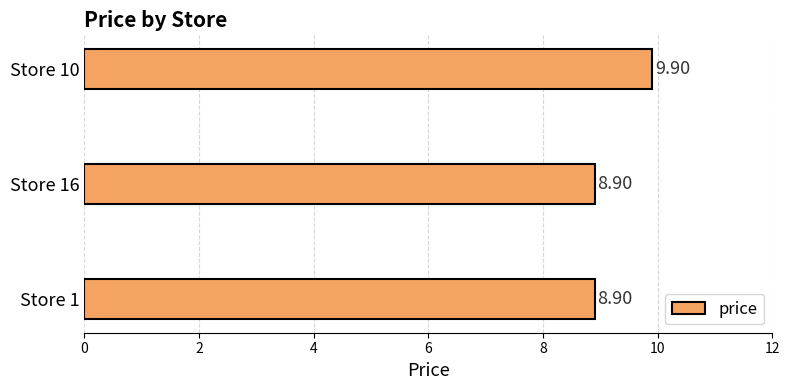

What is the difference between the values at Store 10 and Store 1?

1.0